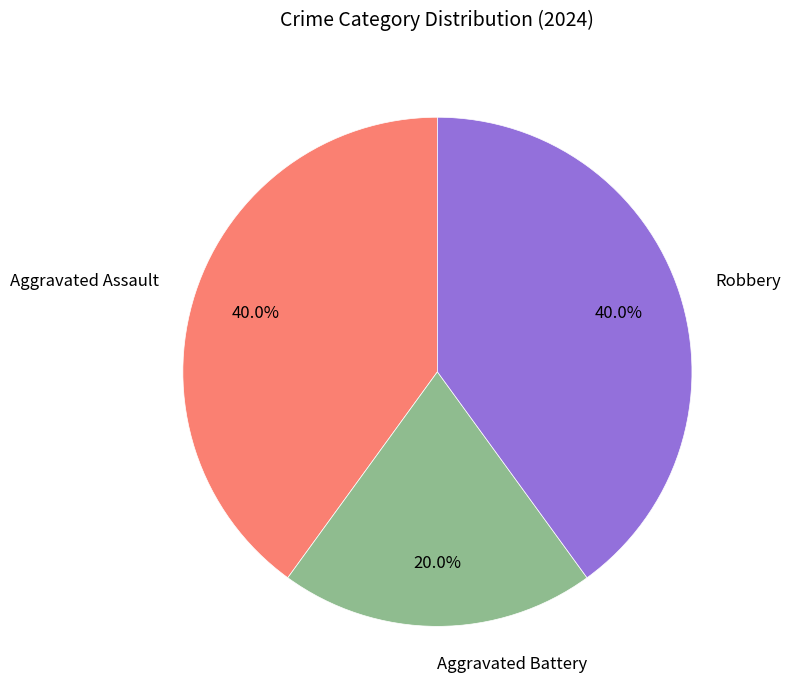

Is the sum of Aggravated Battery and Aggravated Assault greater than half?

Yes